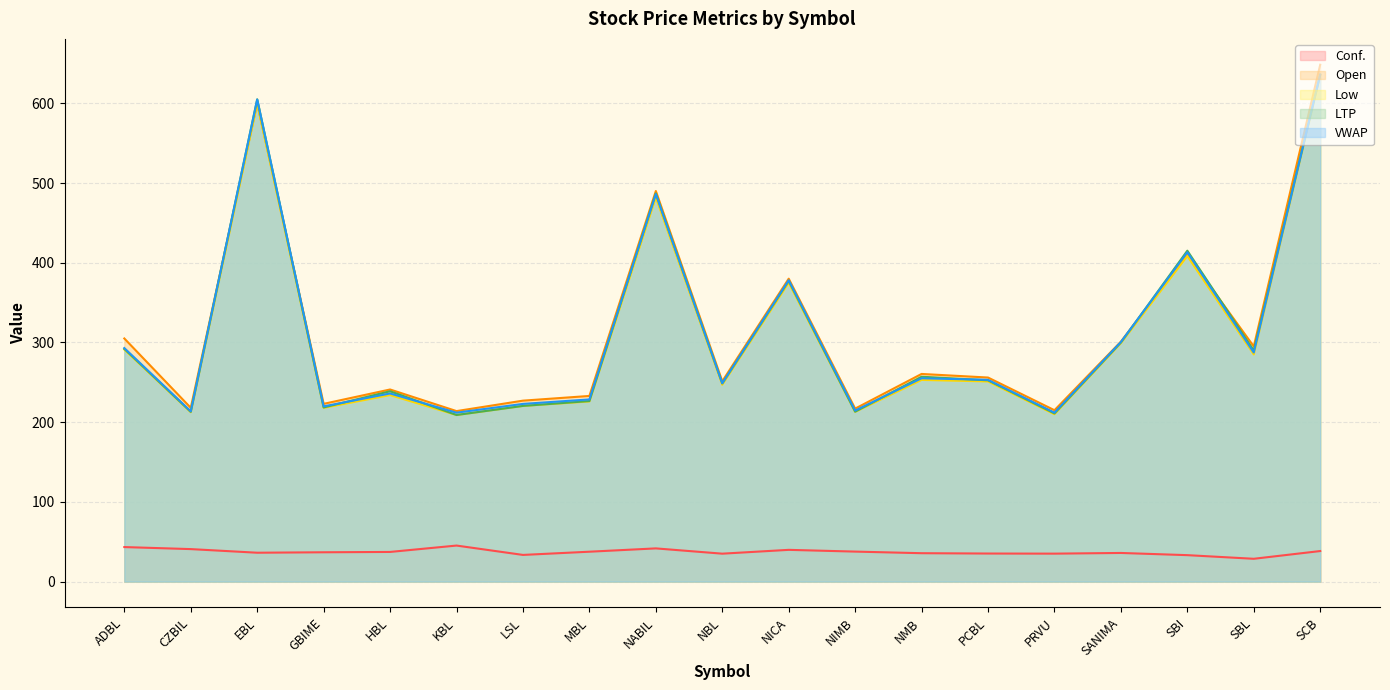

At how many categories does at least one series exceed 275?

8